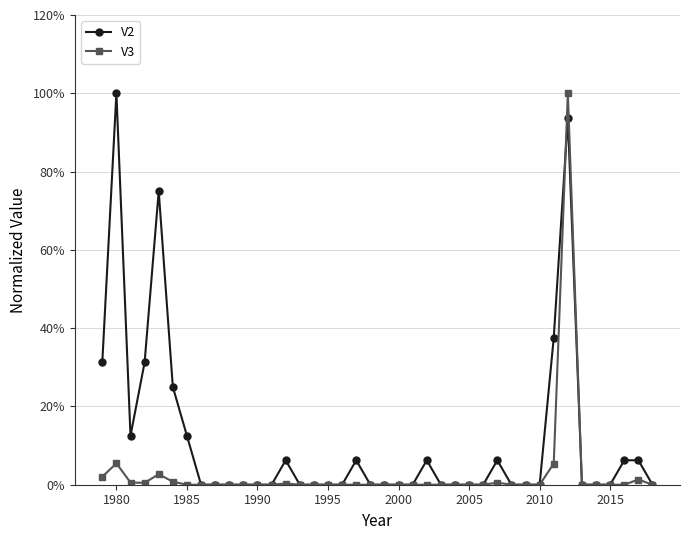

Rank the series by their average value, from lowest to highest.

V3, V2